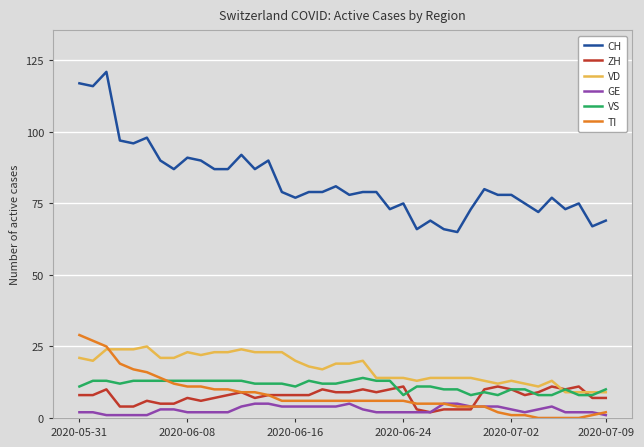

What is the maximum value for VS?

14